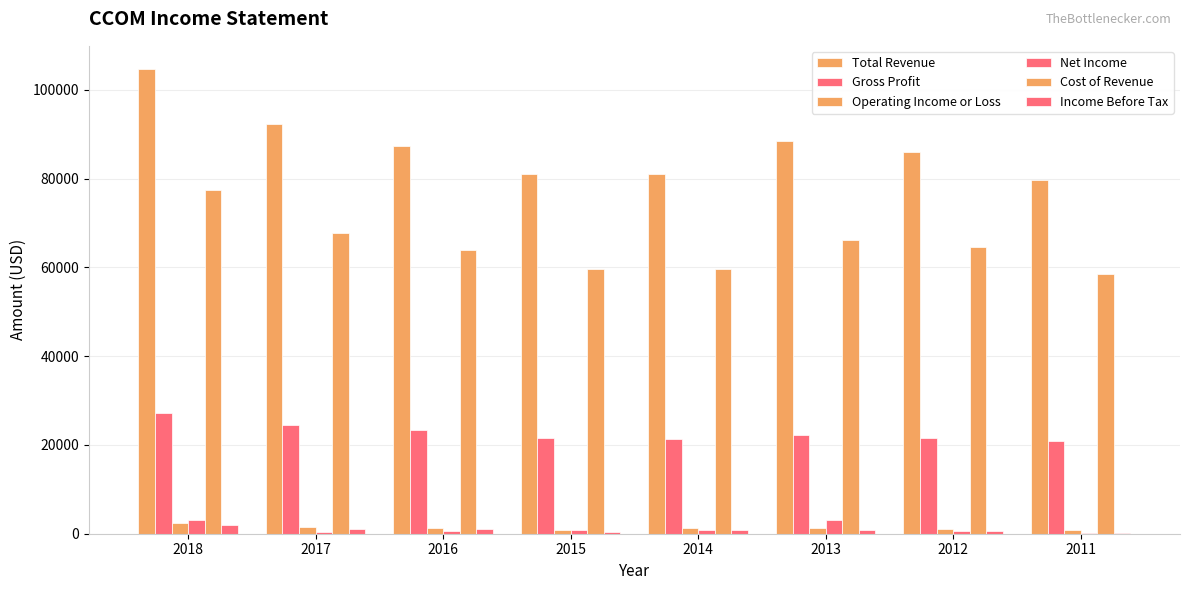

How many groups of bars are there?

8